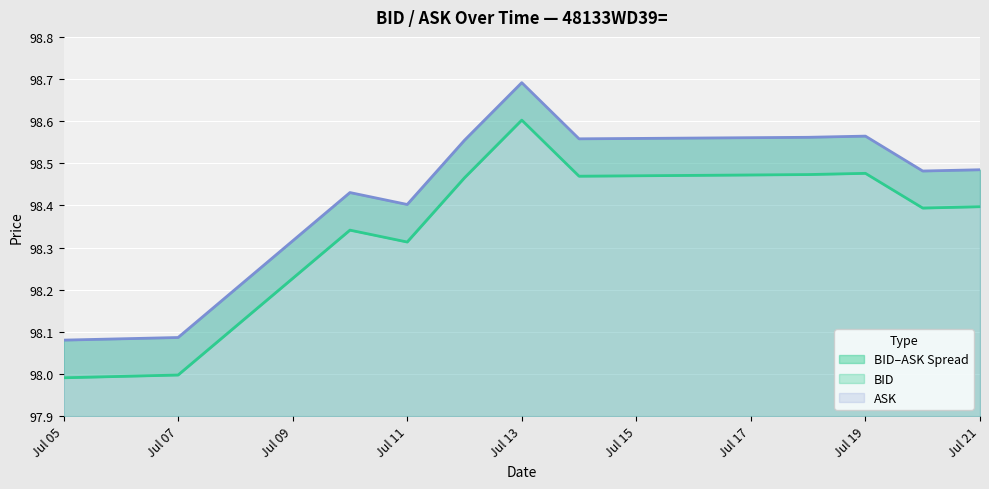

What is the sum of the ASK values at 2023-07-11 and 2023-07-20?

196.9